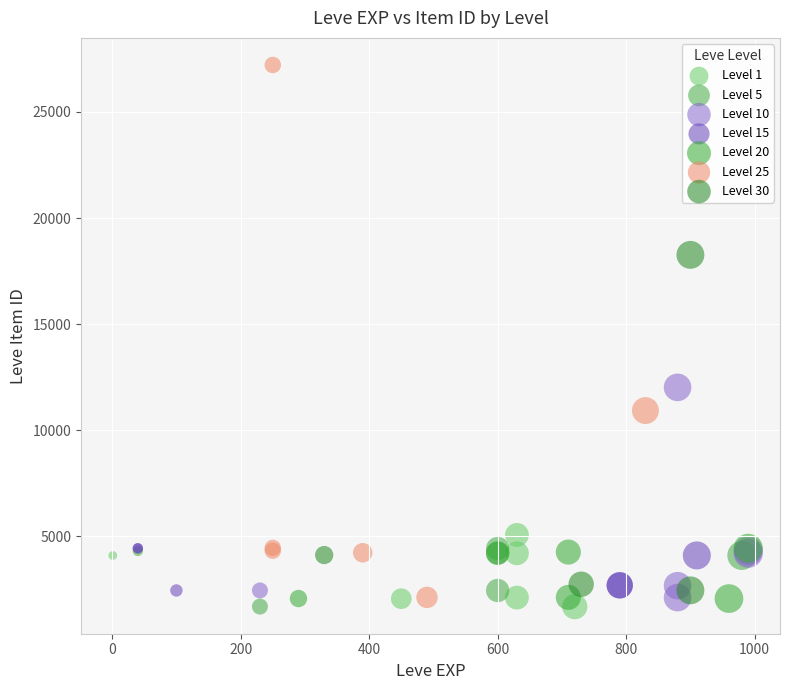

Which series reaches the maximum Y coordinate?

Level 25